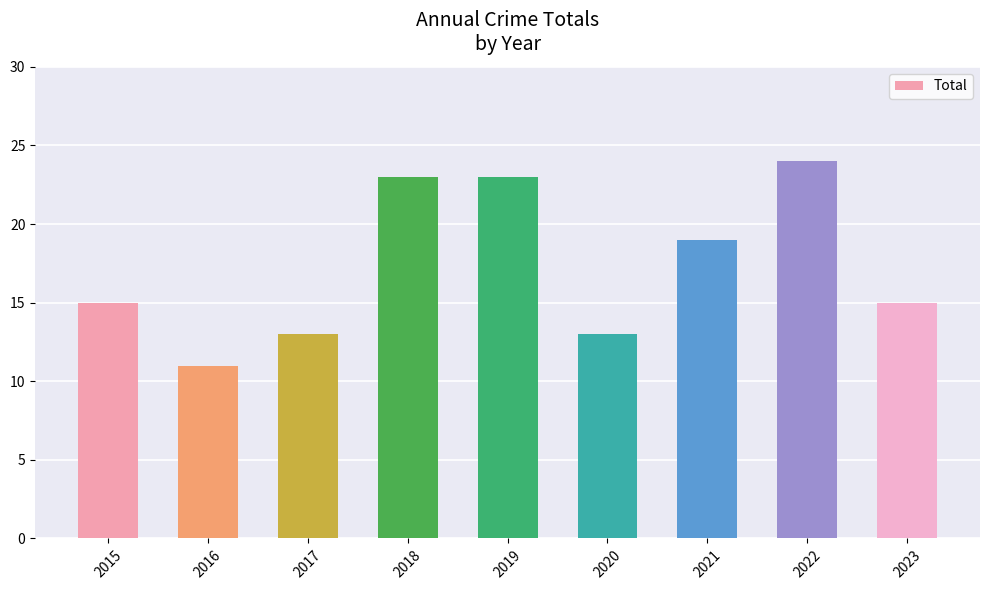

Read the value at 2020, to the nearest 10.

10